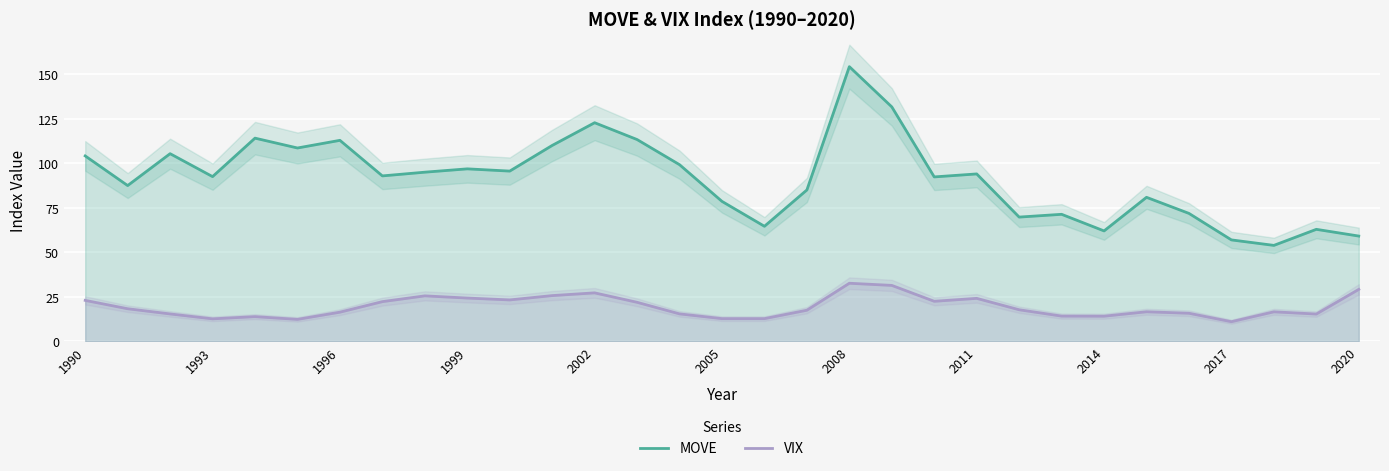

What are all the series names shown in the legend?

MOVE, VIX